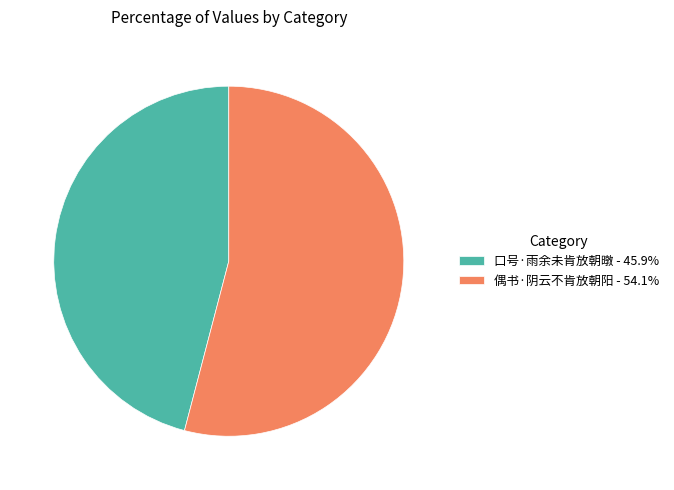

Between 偶书·阴云不肯放朝阳 and 口号·雨余未肯放朝暾, which is larger?

偶书·阴云不肯放朝阳